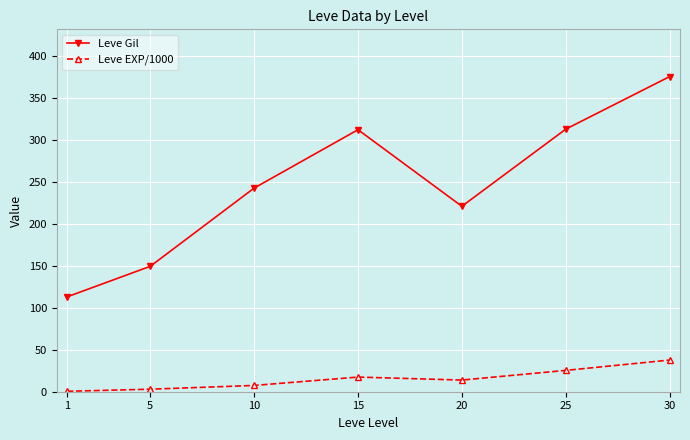

The Leve Gil series shows 232.5 at 5. True or false?

False